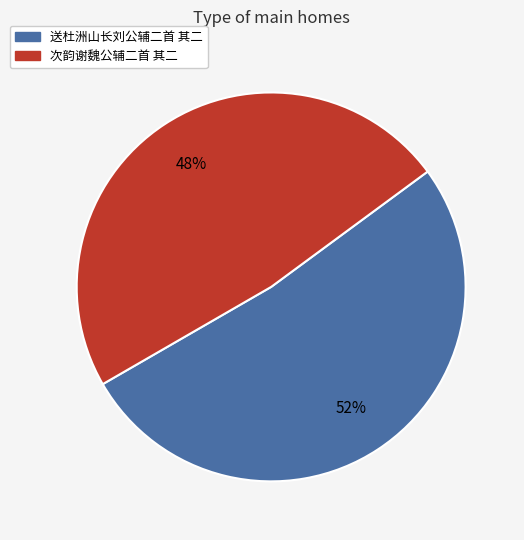

To the nearest percent, what percentage of the pie is 送杜洲山长刘公辅二首 其二?

52%